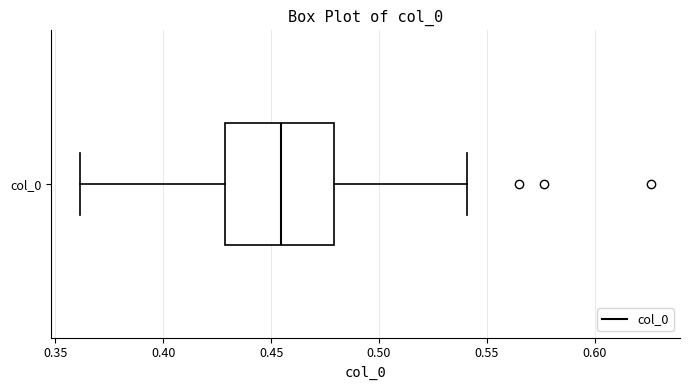

Transcribe this box plot: give where the median line is, the range the box spans, and where the two whiskers end, as read against the x-axis. The values are not printed on the chart, so give them approximately, as read against the axis.

median 0.455, box 0.430 to 0.480, whiskers 0.360 to 0.540